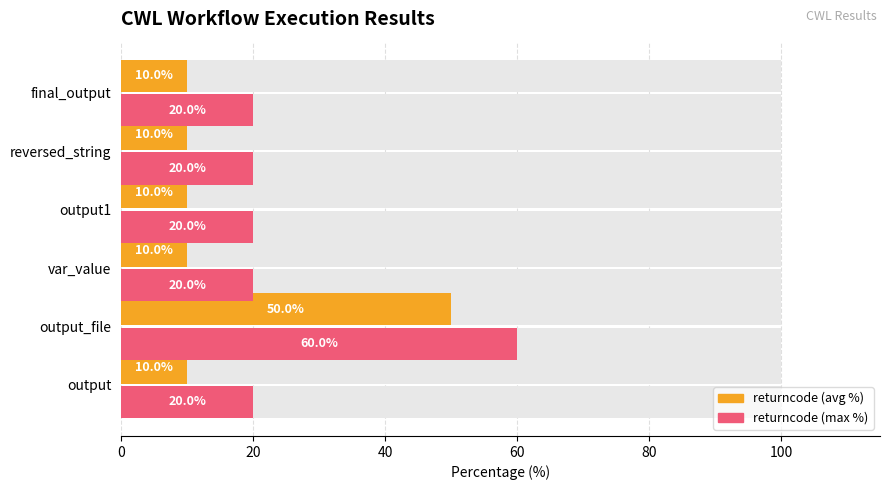

The value of returncode (max %) at final_output is 34. True or false?

False